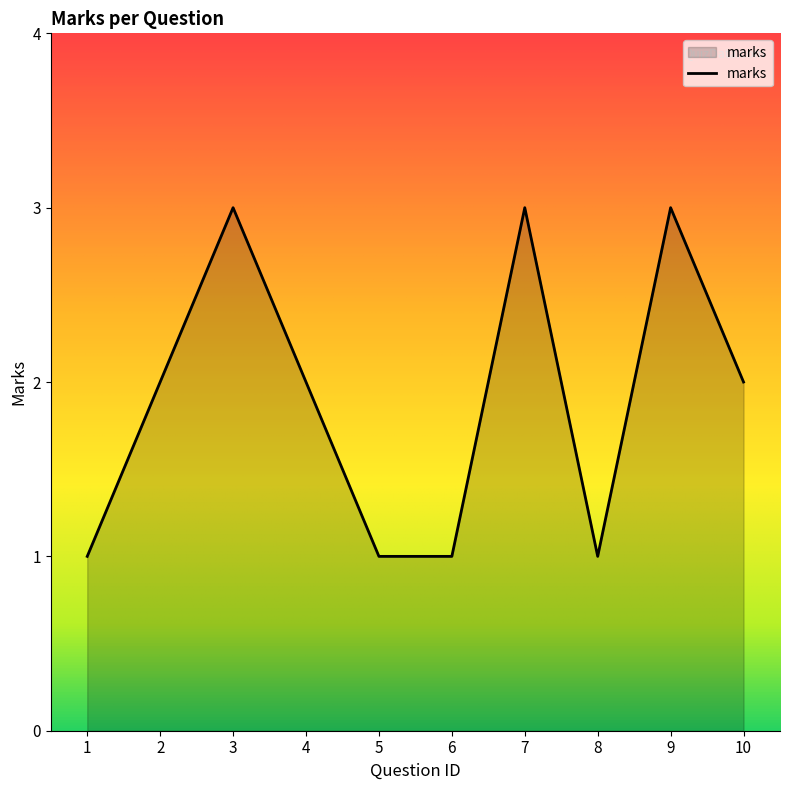

What is the approximate value at 9?

3